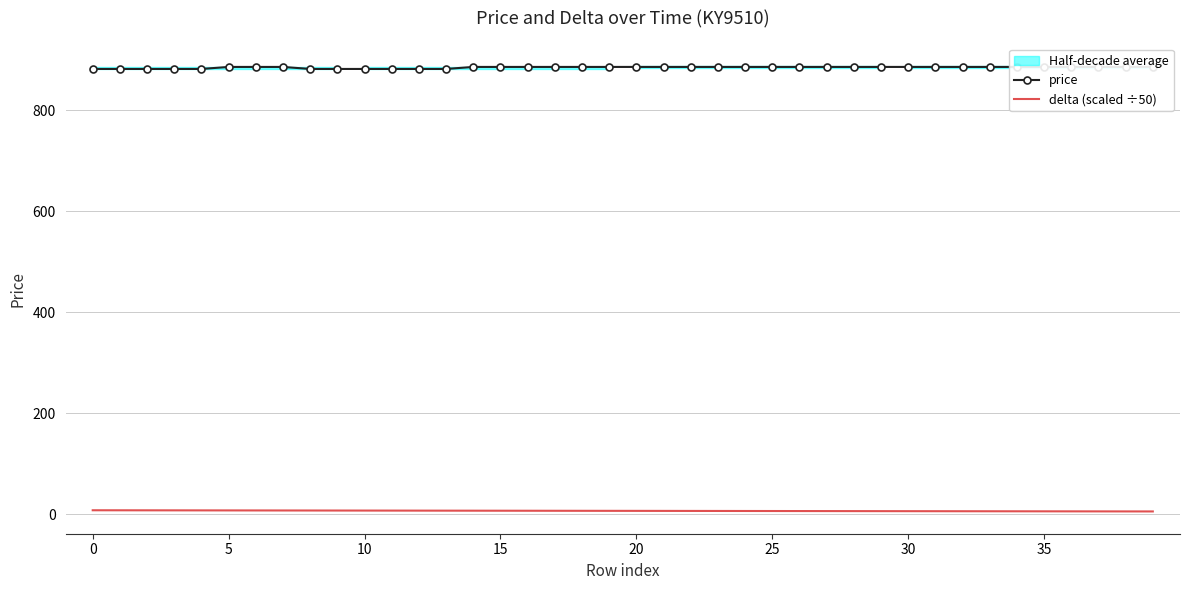

Count the price values in the range 882 to 886.

40